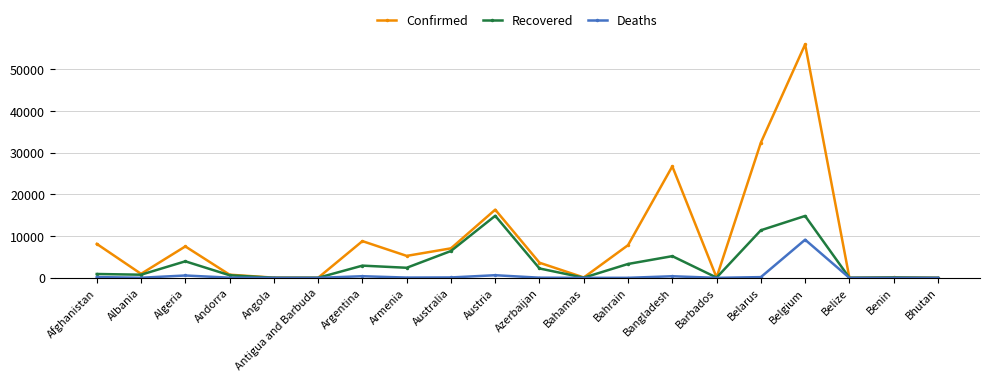

What position from the left is Bangladesh?

14